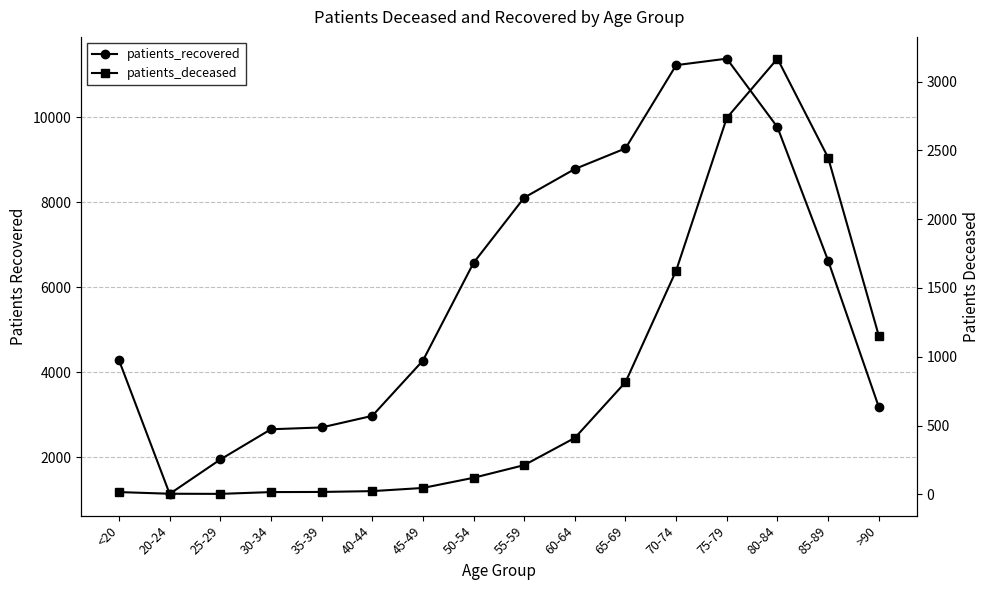

Rank the series at >90 from highest to lowest value.

patients_recovered, patients_deceased